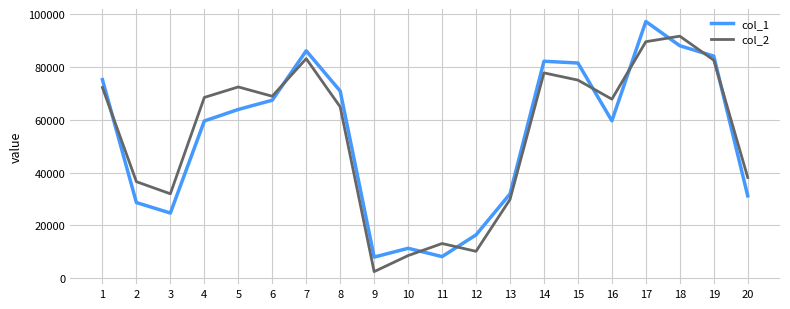

The col_1 series shows 30909 at 15. True or false?

False